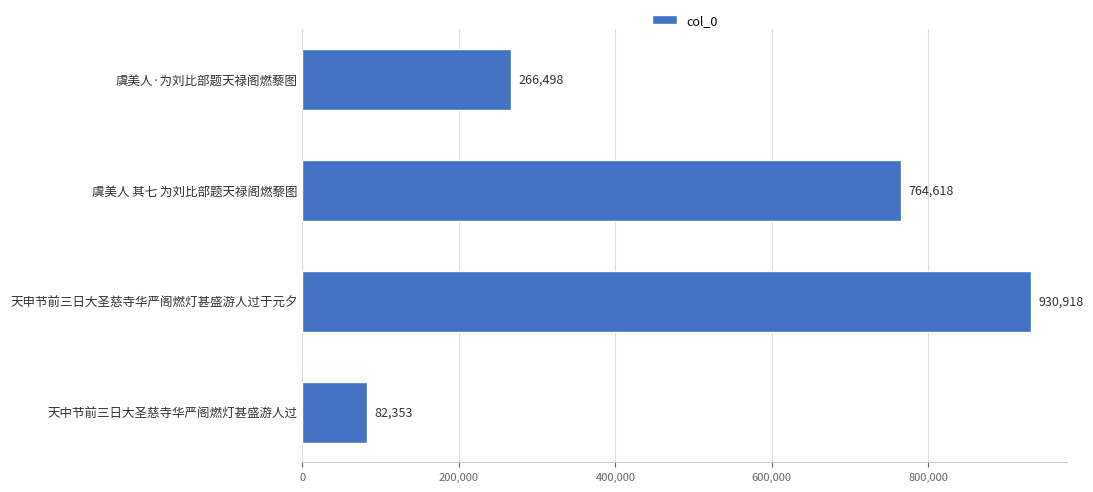

Reading top to bottom, what are all the values shown in this chart?

虞美人·为刘比部题天禄阁燃藜图=266498	虞美人 其七 为刘比部题天禄阁燃藜图=764618	天申节前三日大圣慈寺华严阁燃灯甚盛游人过于元夕=930918	天中节前三日大圣慈寺华严阁燃灯甚盛游人过=82353